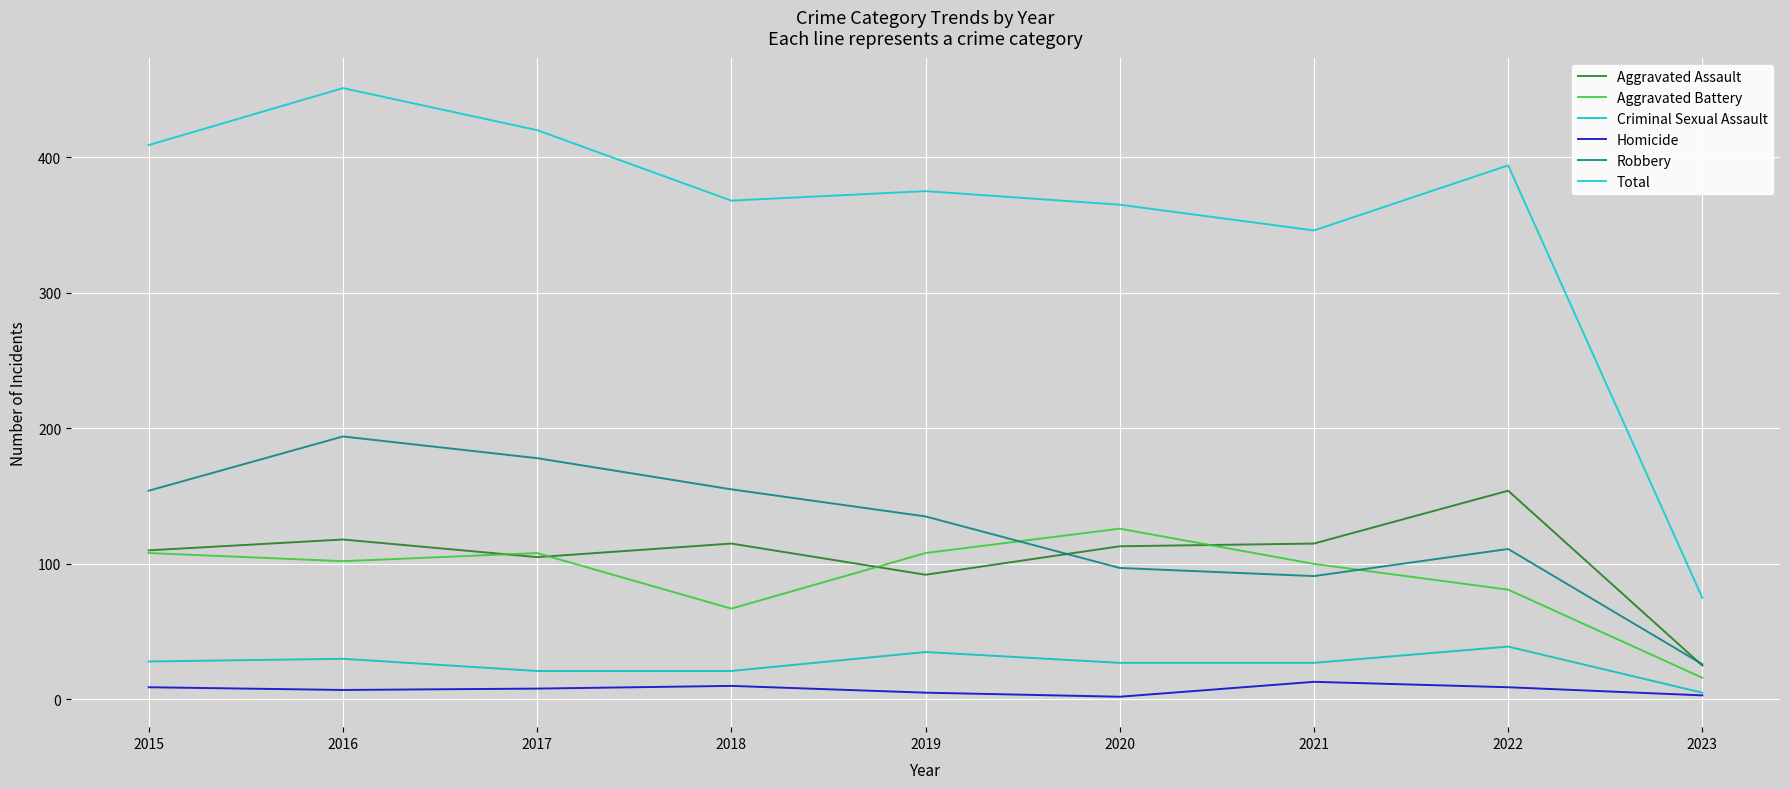

True or false: Homicide has more than 0 interior local peaks.

True